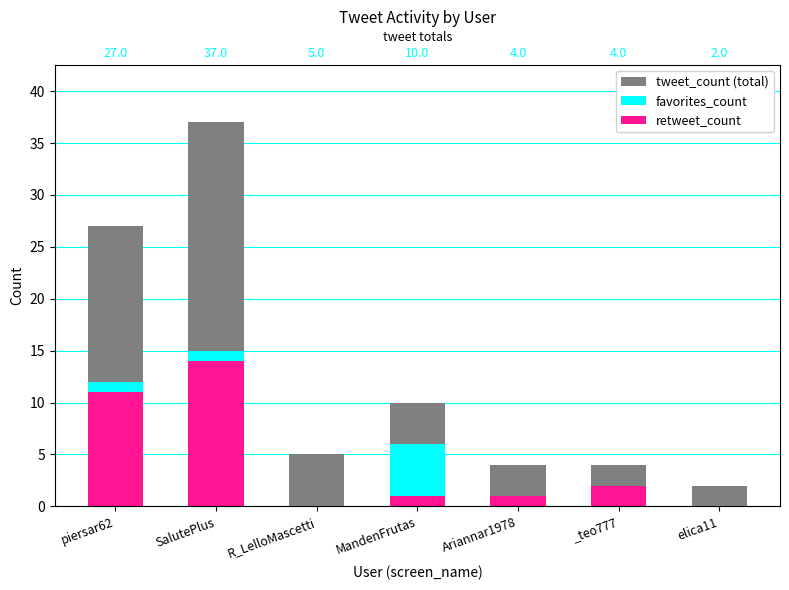

At MandenFrutas, list the series in order from largest to smallest.

tweet_count (total), favorites_count, retweet_count